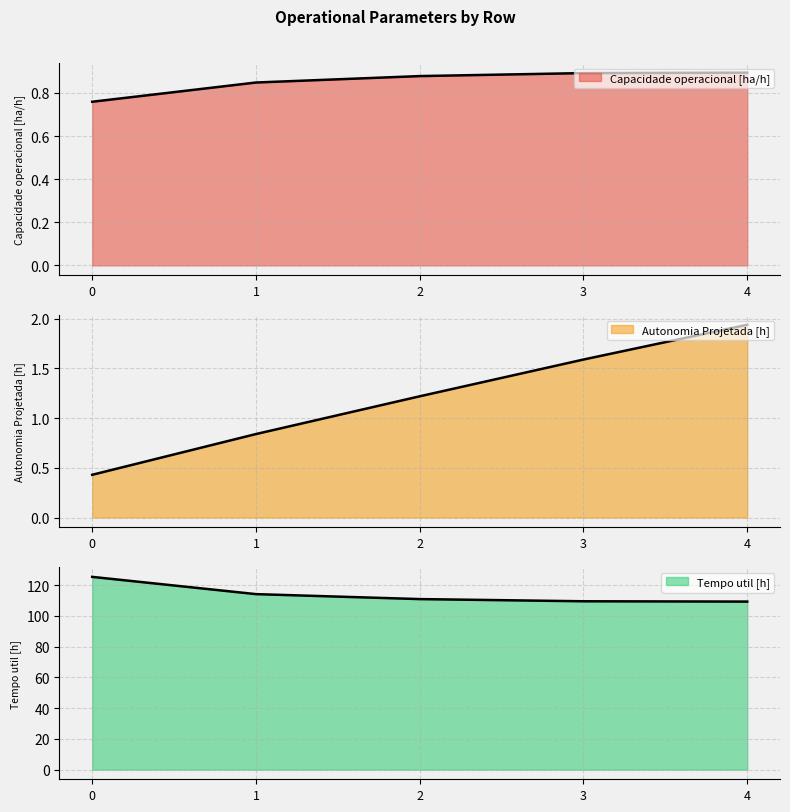

The Capacidade operacional [ha/h] series shows 1.5 at 3. True or false?

False